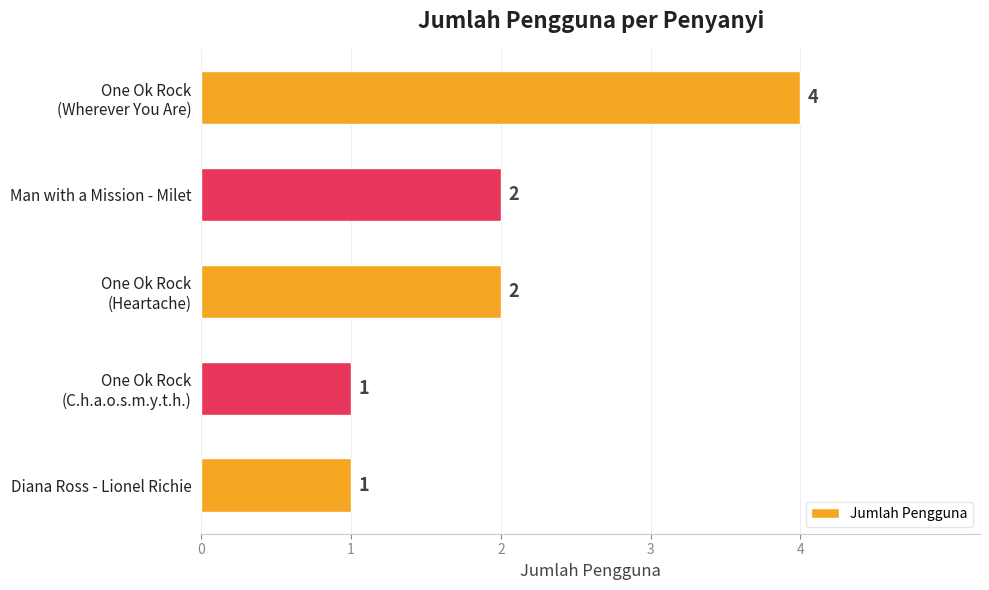

What is the difference between the maximum and second lowest values?

3